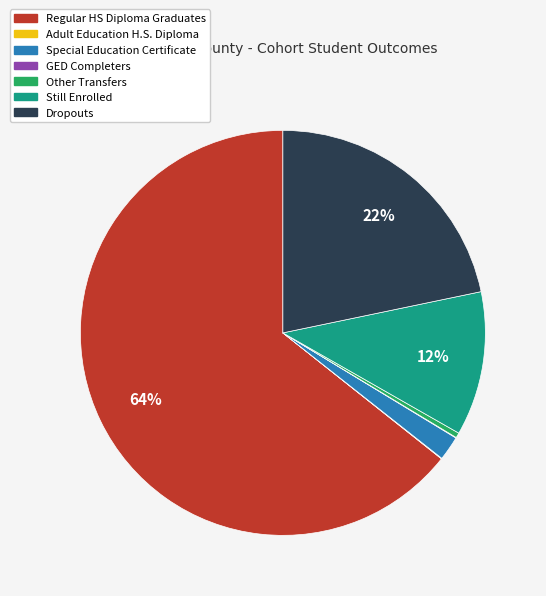

To the nearest percent, what is the difference between the largest and smallest slice percentages?

64%